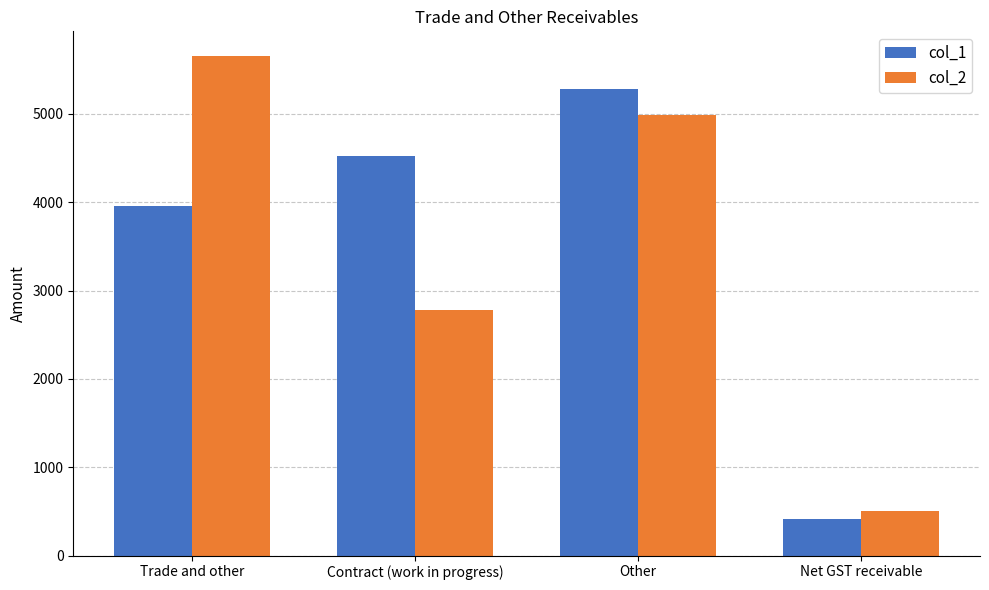

How many data points in col_2 are less than 4991?

2